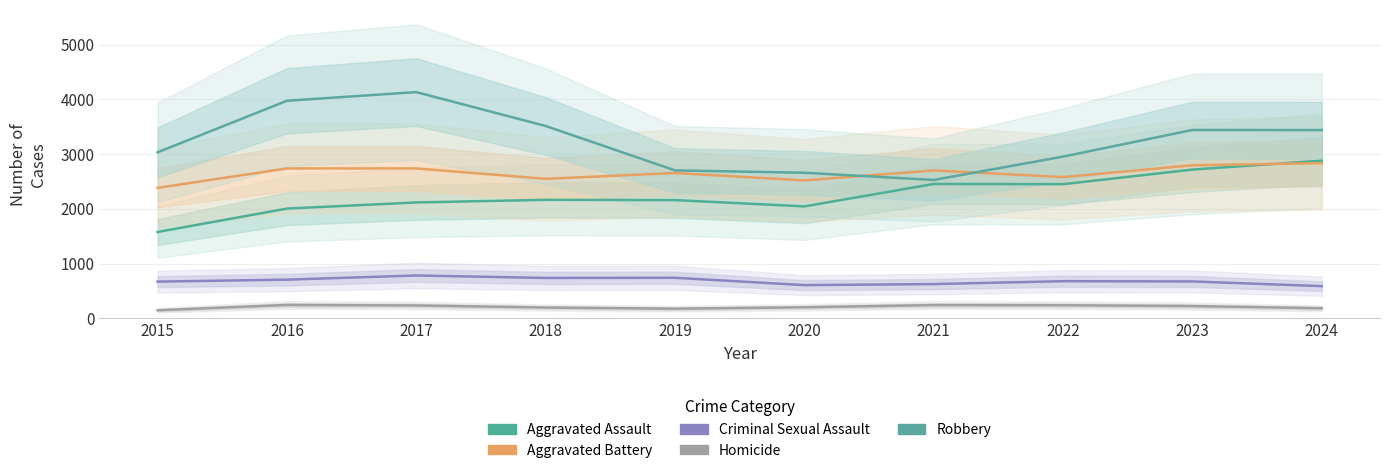

Is the value of Criminal Sexual Assault at 2020 greater than the value of Aggravated Assault at 2021?

No